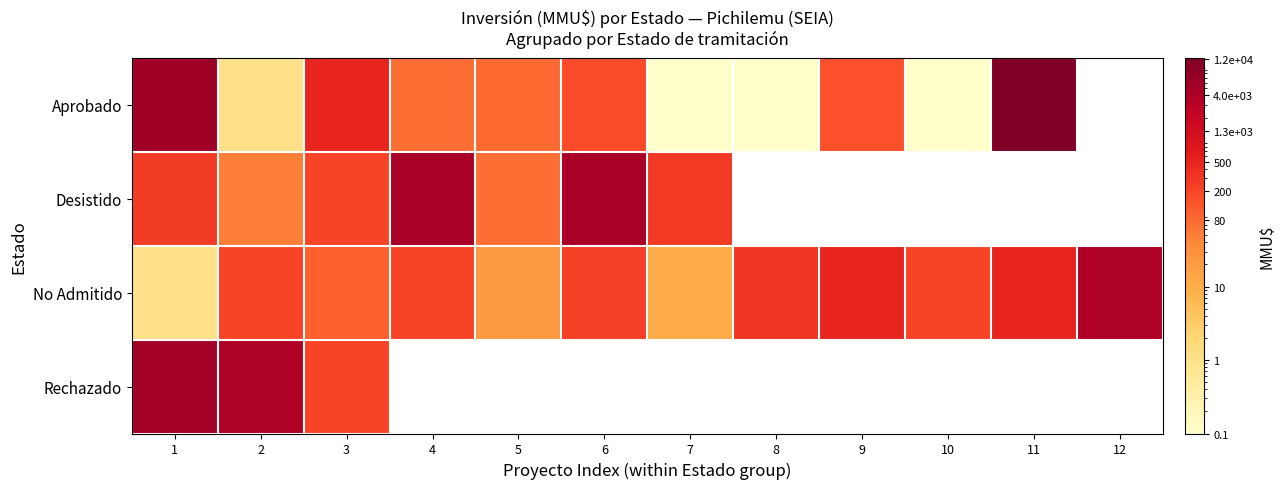

Which category has the highest value in the Aprobado series?

11